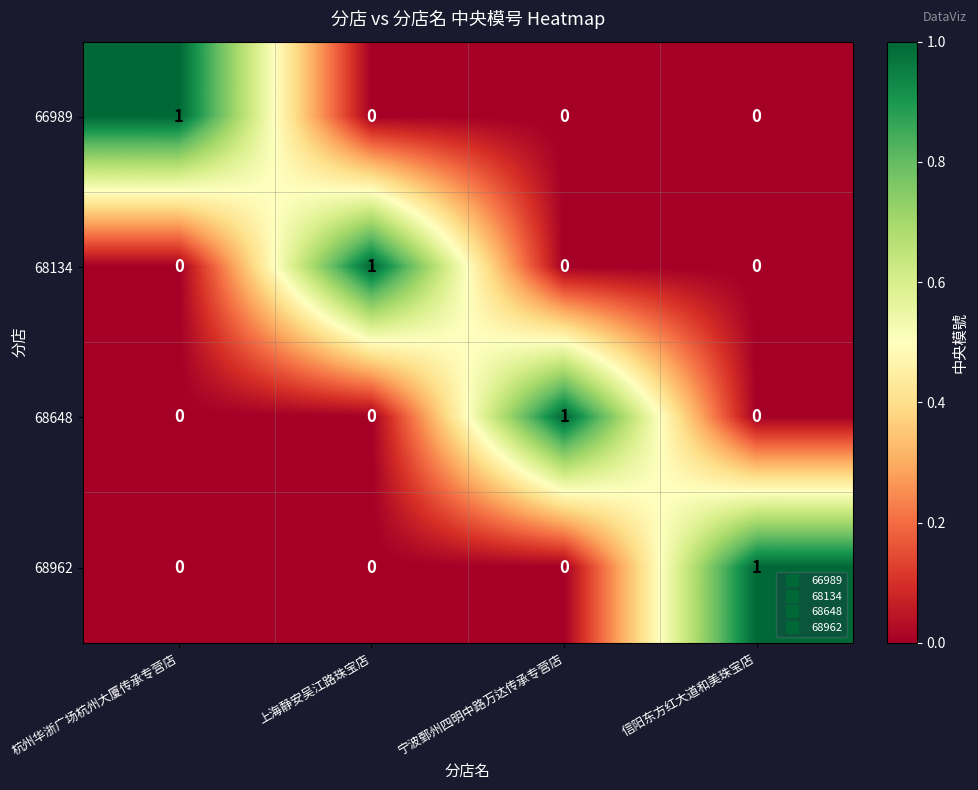

What is the total value across all series at 上海静安吴江路珠宝店?

1